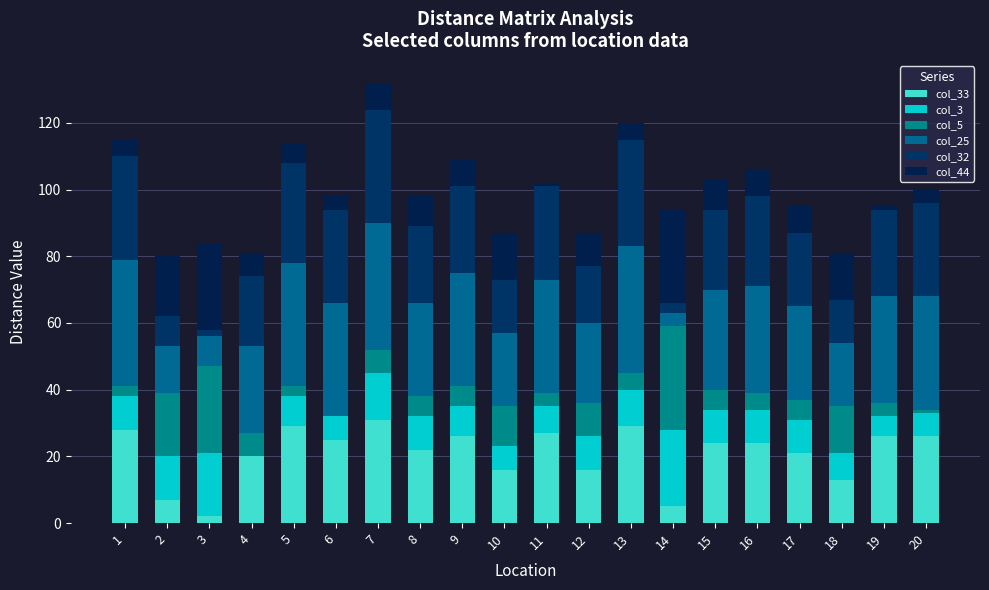

The value of col_25 at 9 is 47. True or false?

False